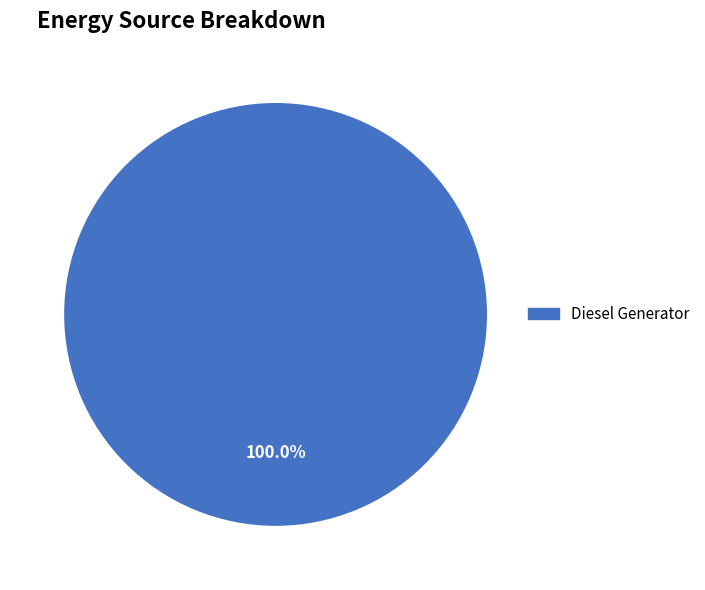

Is there a majority slice in this chart?

Yes